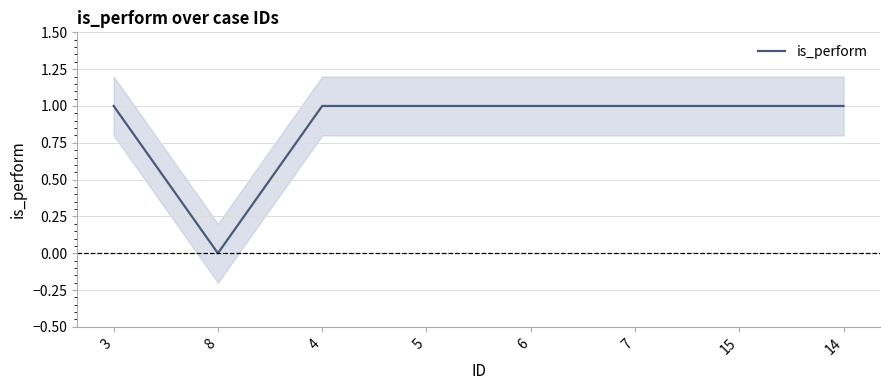

What is the sum of all values?

7